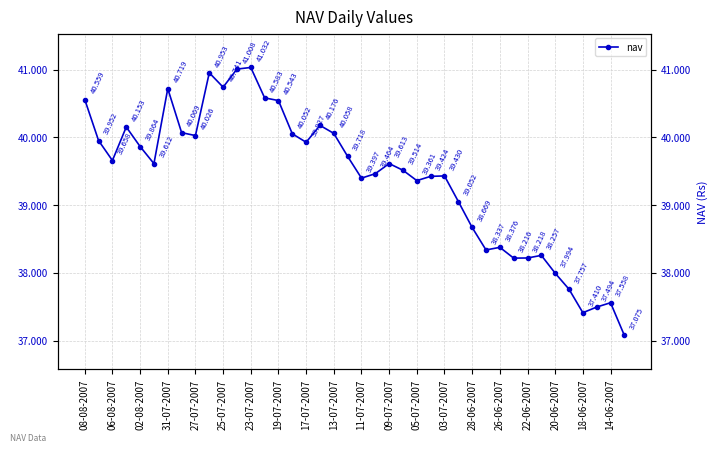

True or false: there are more than 0 points higher than both neighbors.

True